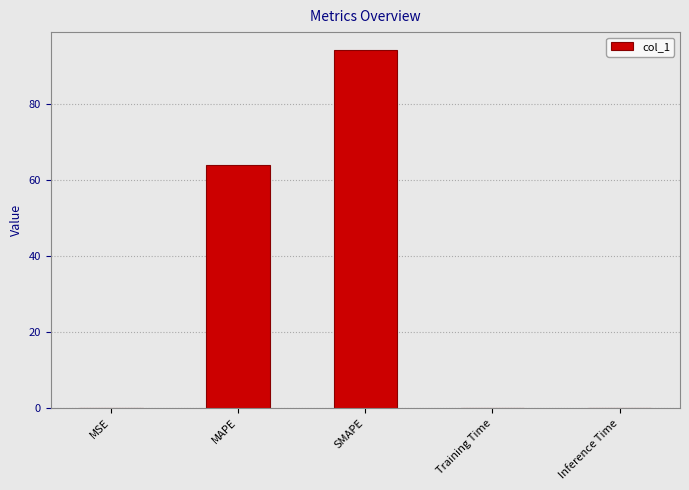

What is the change in value from SMAPE to Inference Time?

-94.1